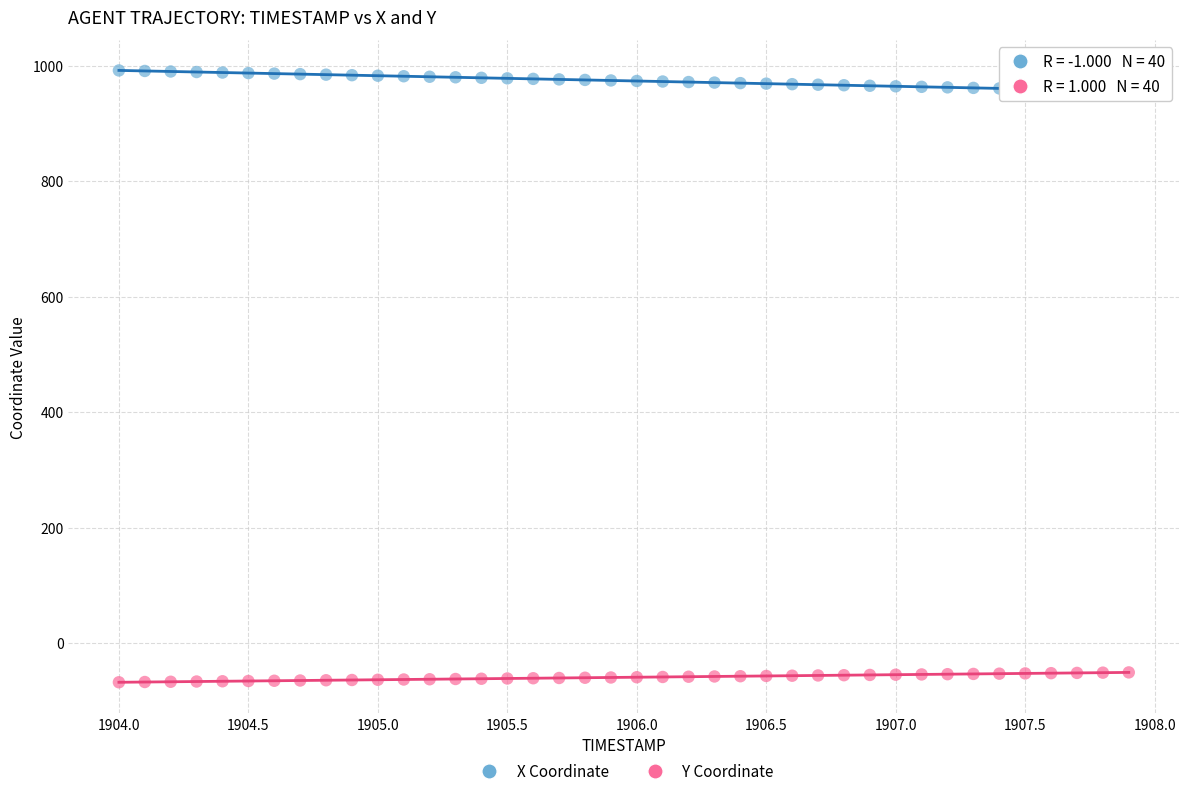

Across all data points, what is the range of Y values (max minus min)?

1059.5